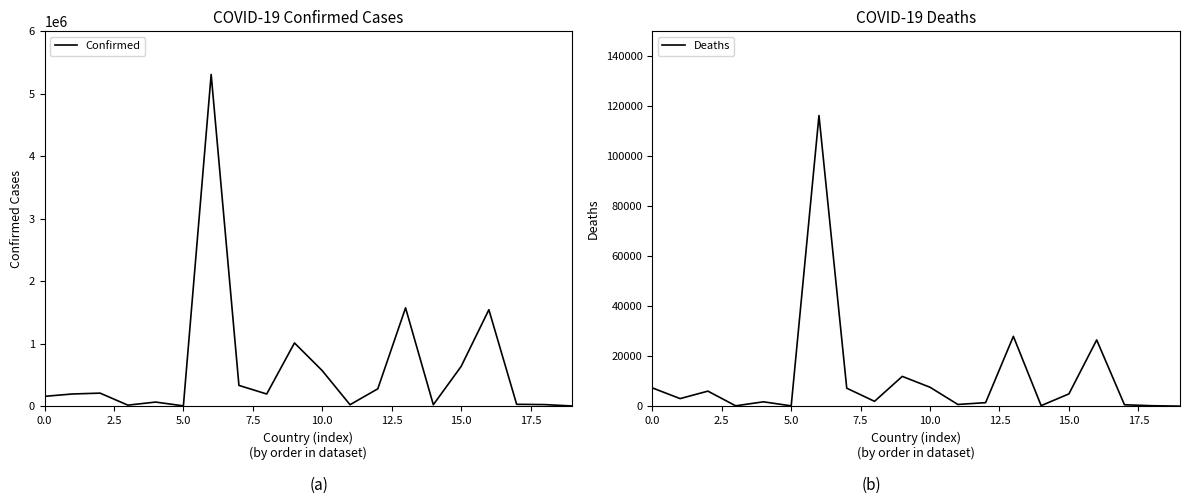

What is the maximum value for Confirmed?

5310334